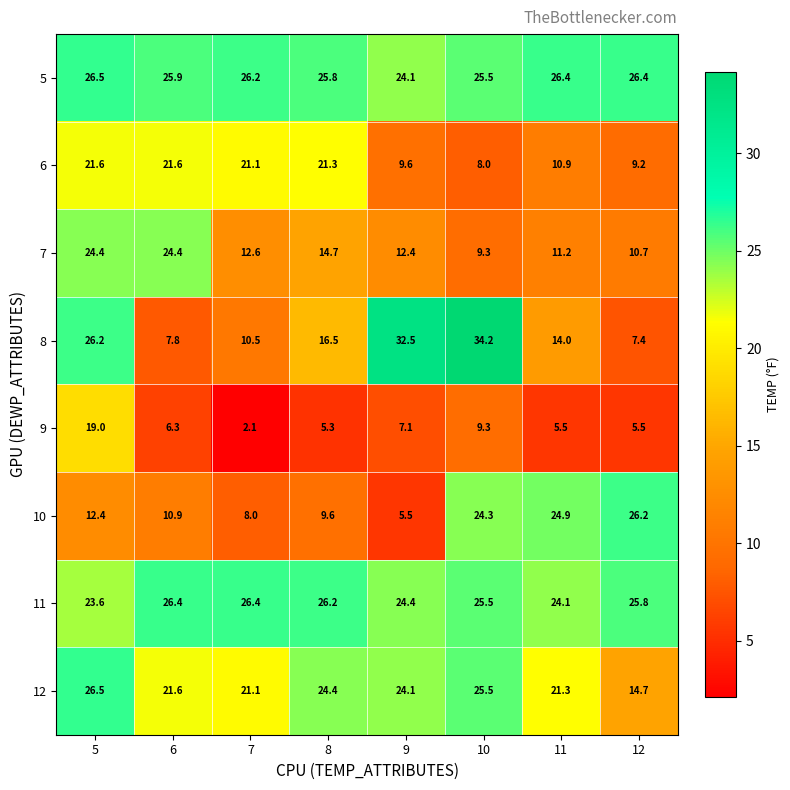

What is the smallest value displayed?

2.1